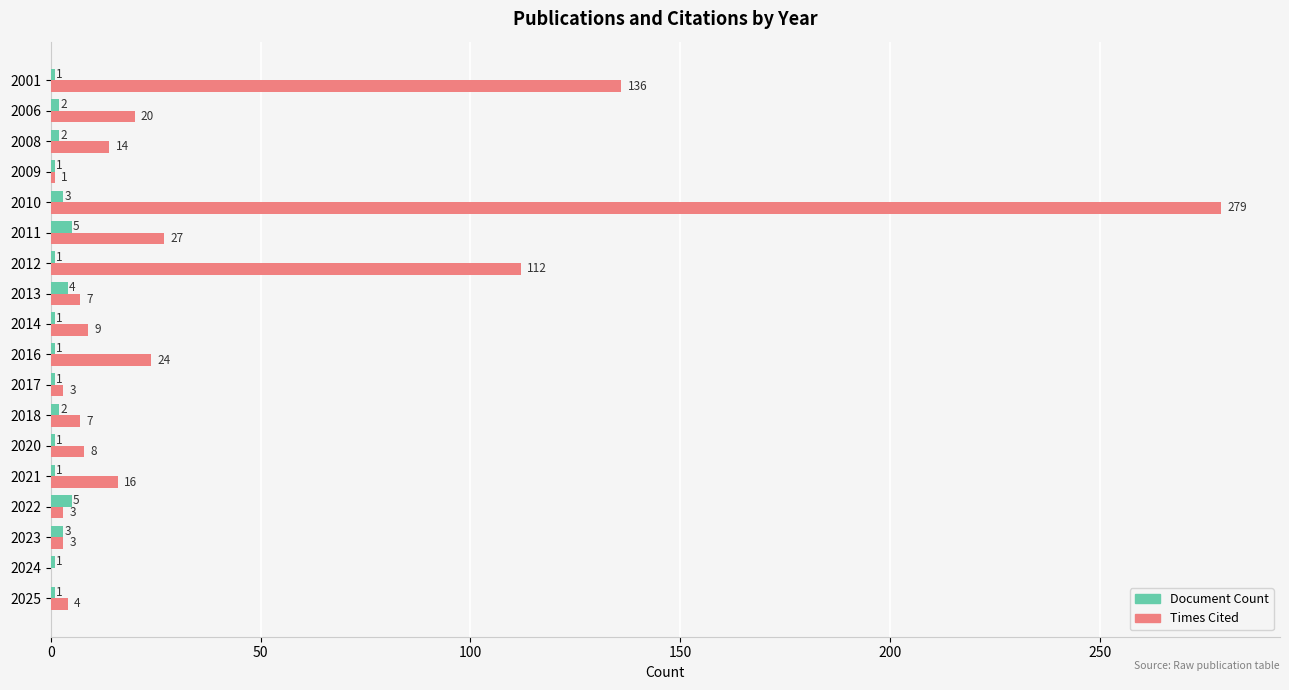

Which category has the highest value in the Times Cited series?

2010